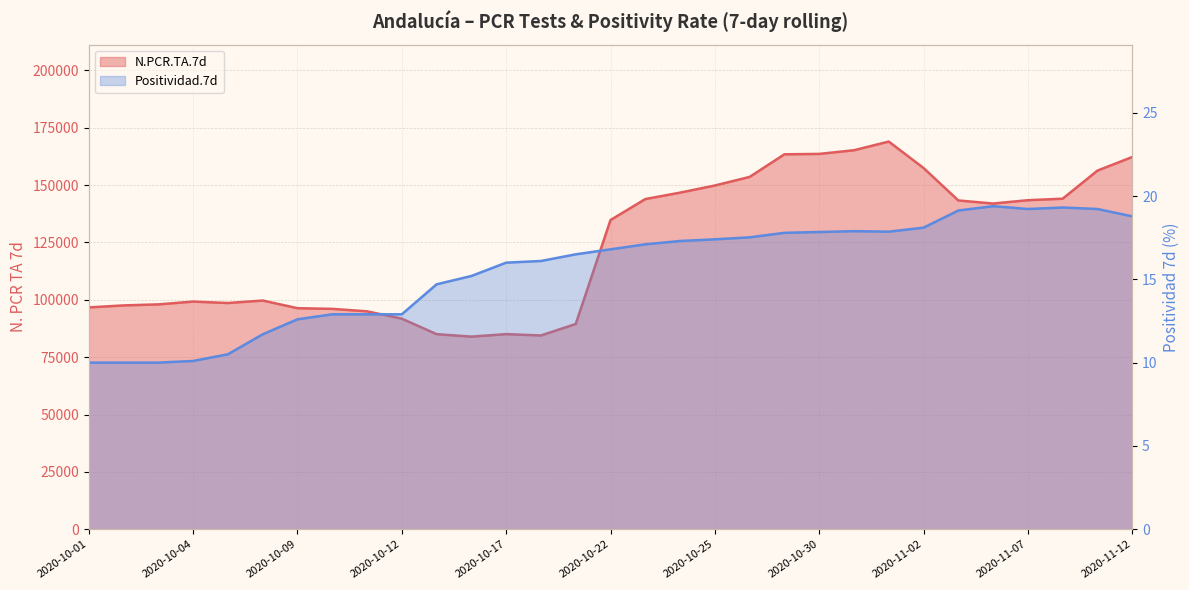

What is the sum of the Positividad.7d values at 2020-10-05 and 2020-10-11?

23.4